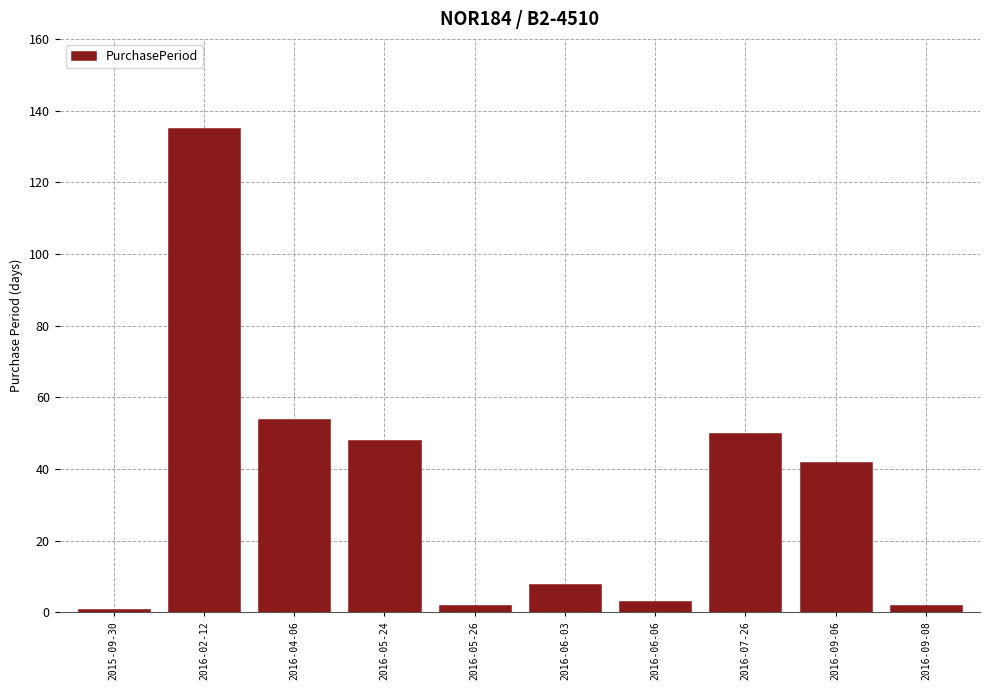

What is the minimum value shown in the chart?

1